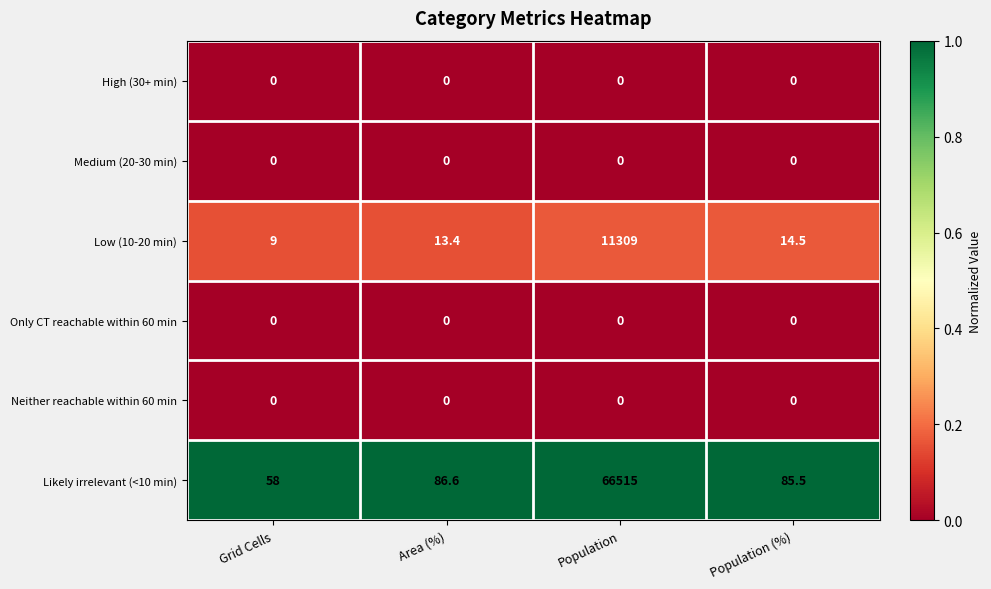

Reading left to right, what are all the values shown in this chart?

High (30+ min): Grid Cells=0.0	Area (%)=0.0	Population=0.0	Population (%)=0.0
Medium (20-30 min): Grid Cells=0.0	Area (%)=0.0	Population=0.0	Population (%)=0.0
Low (10-20 min): Grid Cells=9.0	Area (%)=13.4	Population=11309.0	Population (%)=14.5
Only CT reachable within 60 min: Grid Cells=0.0	Area (%)=0.0	Population=0.0	Population (%)=0.0
Neither reachable within 60 min: Grid Cells=0.0	Area (%)=0.0	Population=0.0	Population (%)=0.0
Likely irrelevant (<10 min): Grid Cells=58.0	Area (%)=86.6	Population=66515.0	Population (%)=85.5